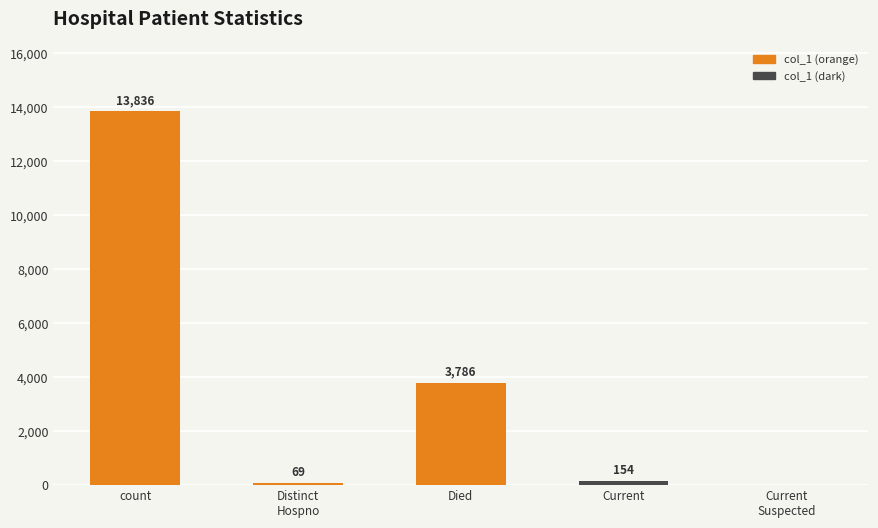

What is the sum of the values at count and Current
Suspected?

13836